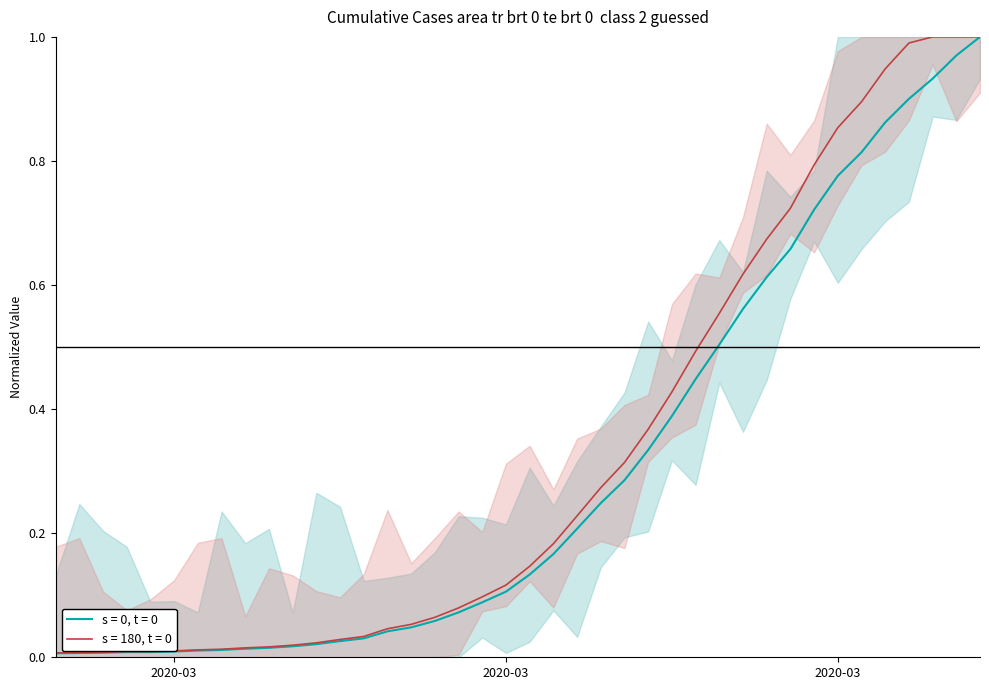

What is the label of the 19th point from the left?

2020-03-16